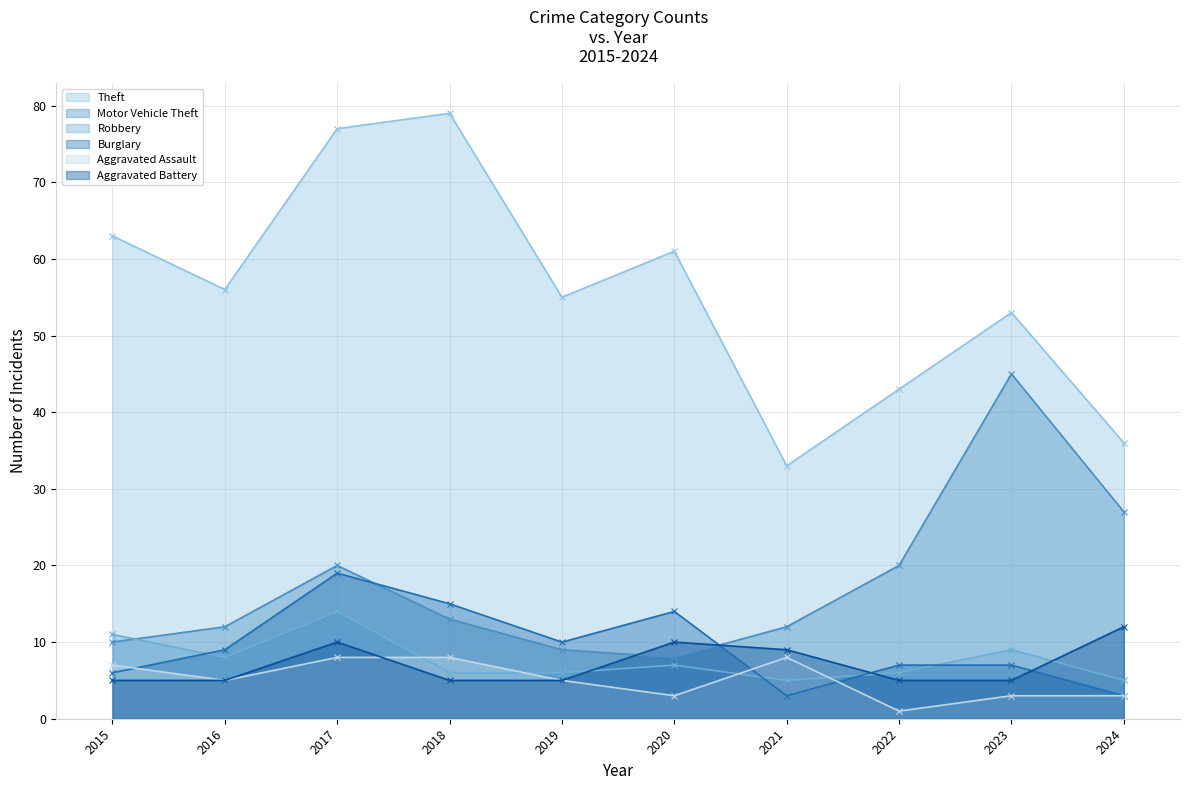

In Robbery - Line, how many points are lower than both neighbors (excluding endpoints)?

2